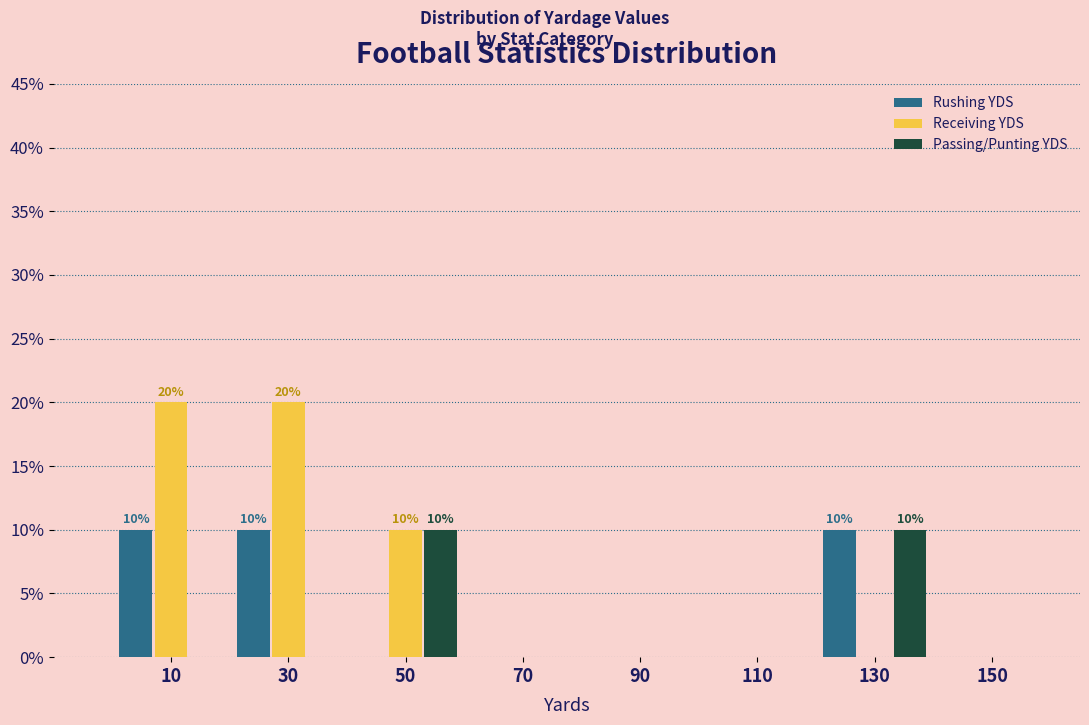

Reading left to right, list all the values displayed in this chart.

Rushing YDS: 10=10	30=10	50=0	70=0	90=0	110=0	130=10	150=0
Receiving YDS: 10=20	30=20	50=10	70=0	90=0	110=0	130=0	150=0
Passing/Punting YDS: 10=0	30=0	50=10	70=0	90=0	110=0	130=10	150=0